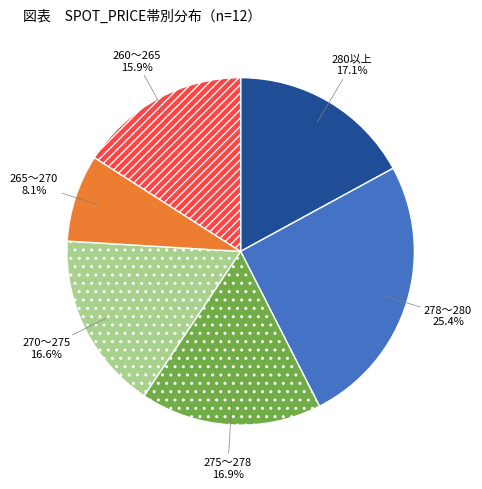

Is there a majority slice in this chart?

No